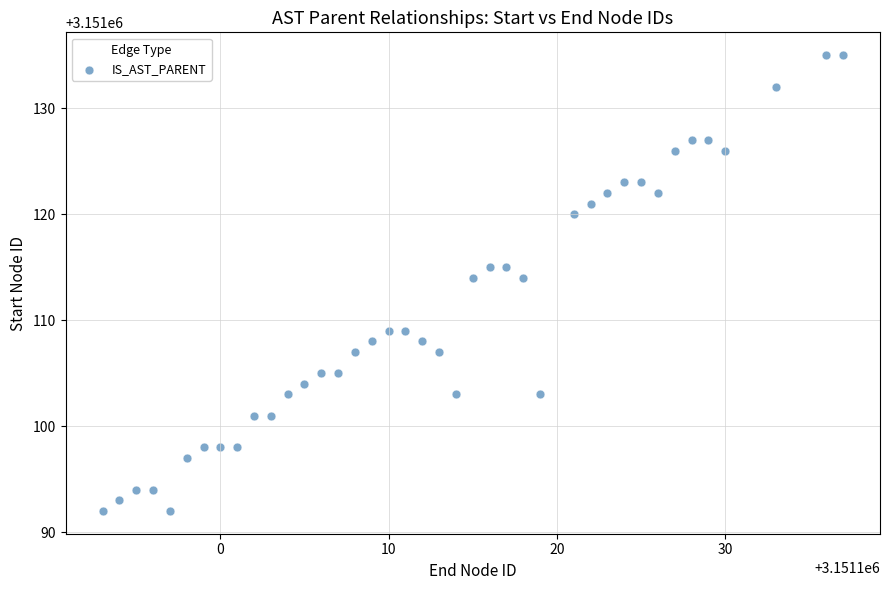

What is the range of Y values (max minus min)?

43